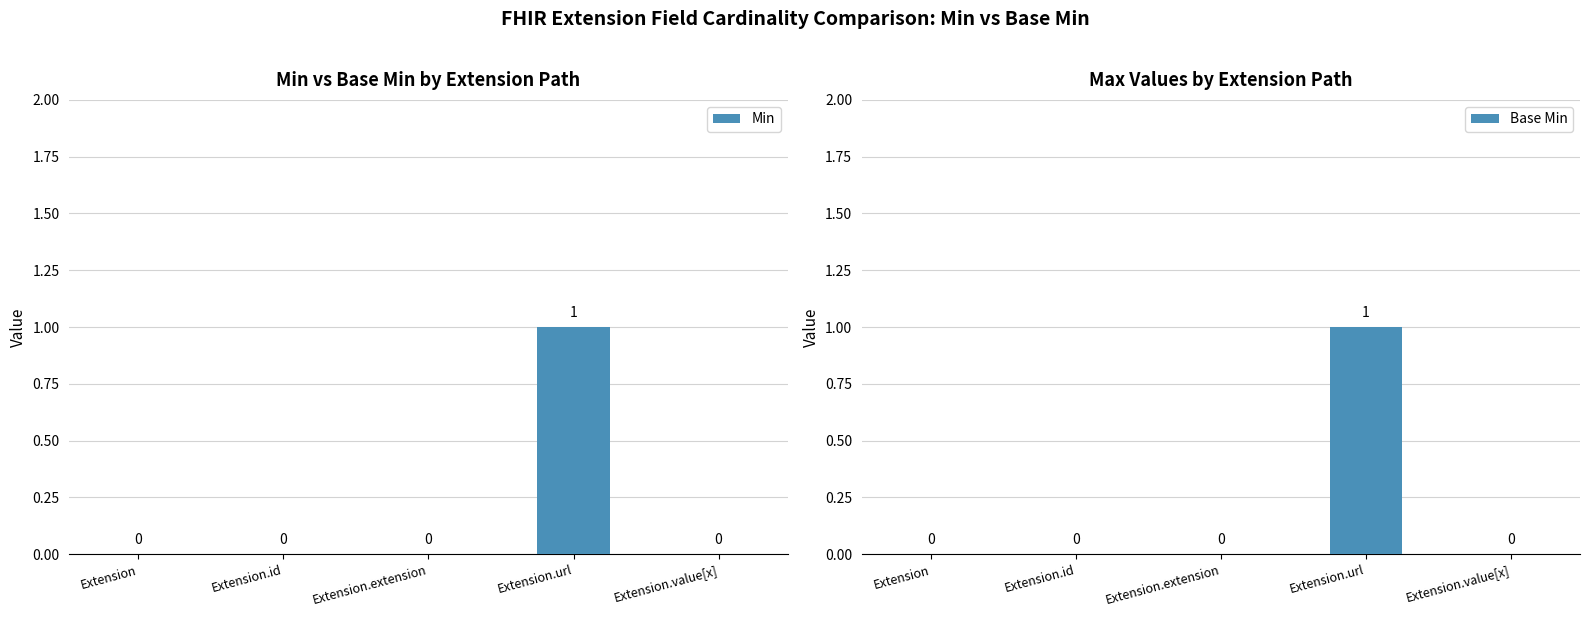

Rank the series at Extension.extension from lowest to highest value.

Min, Base Min